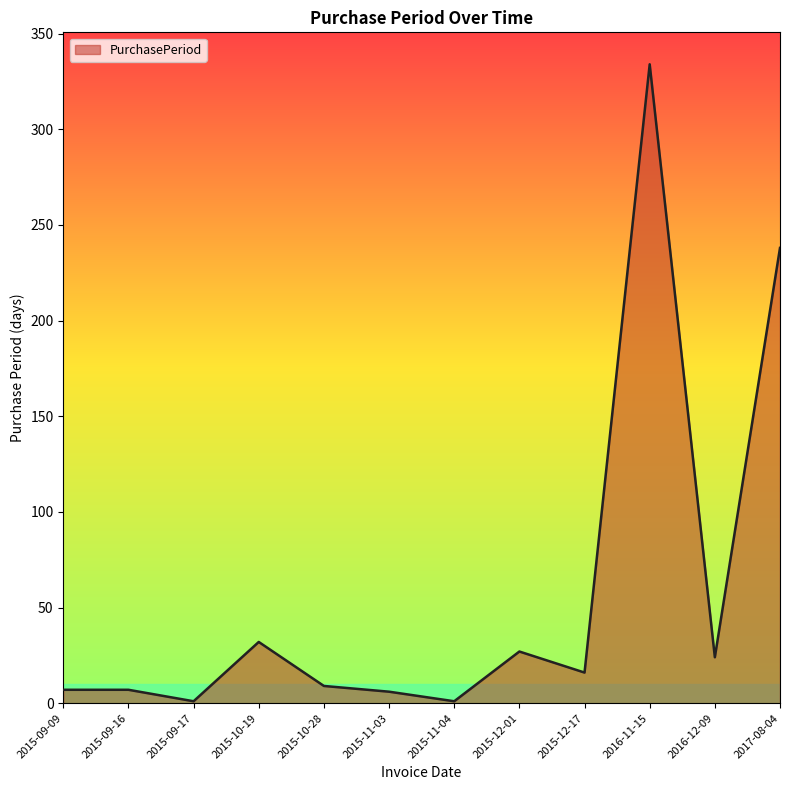

The value at 2015-10-19 is 32. True or false?

True